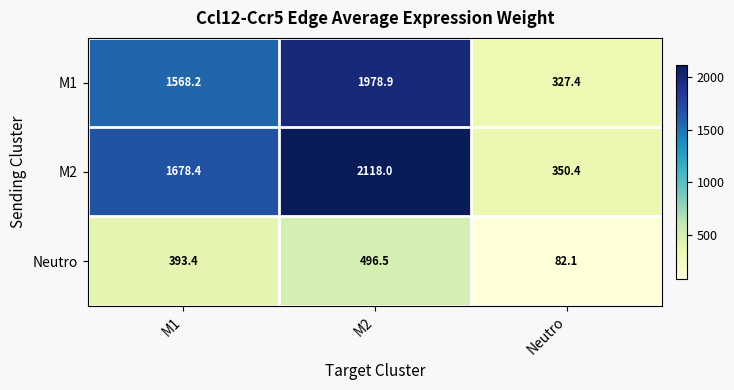

Which series has the largest range (max minus min)?

M2